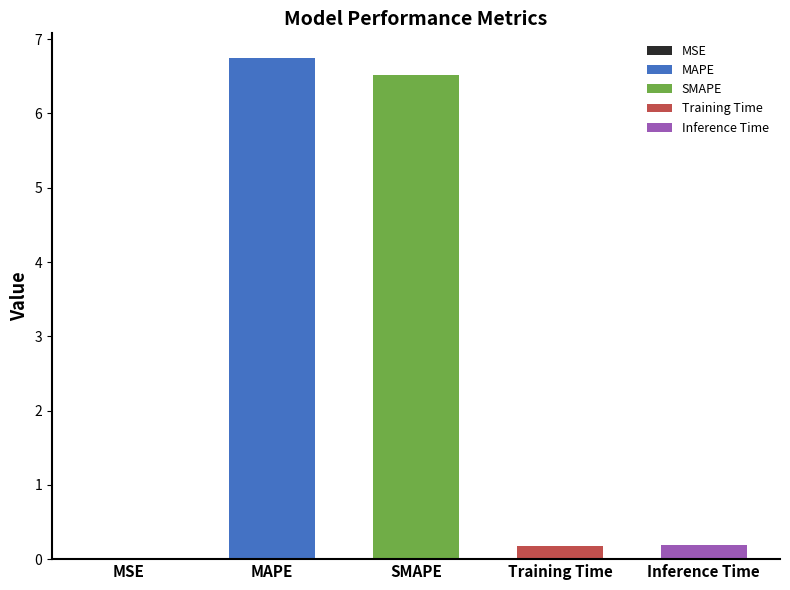

What is the sum of the values at MSE and Inference Time?

0.2